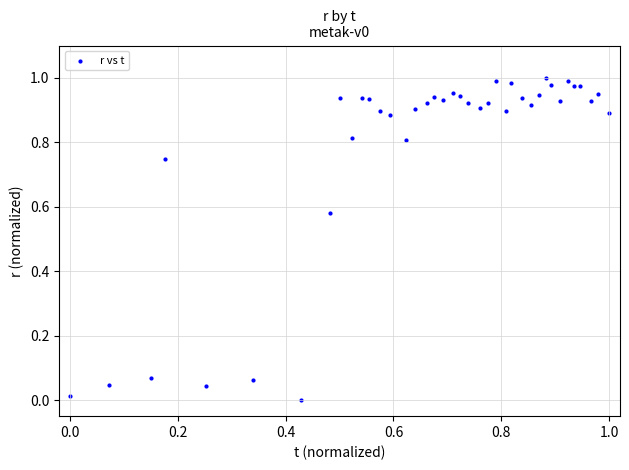

Count the number of points in this scatter plot.

39